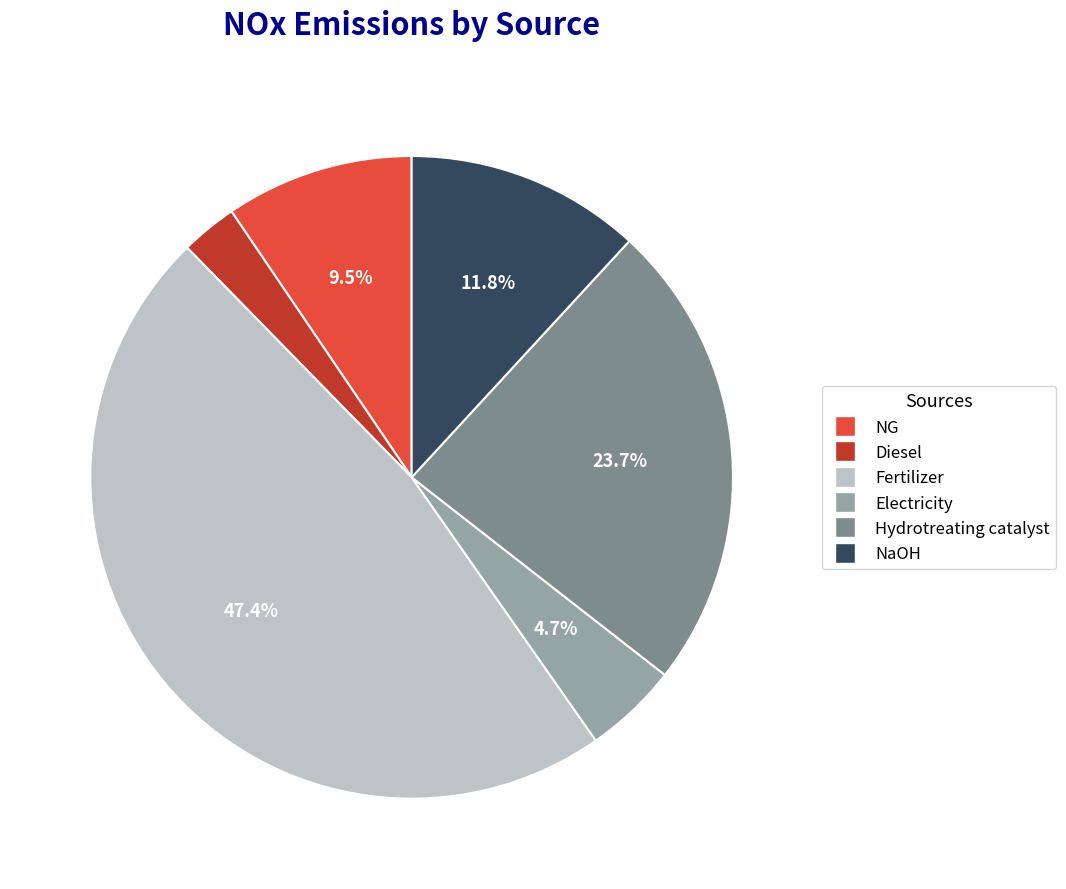

What is the largest slice in the pie chart?

Fertilizer